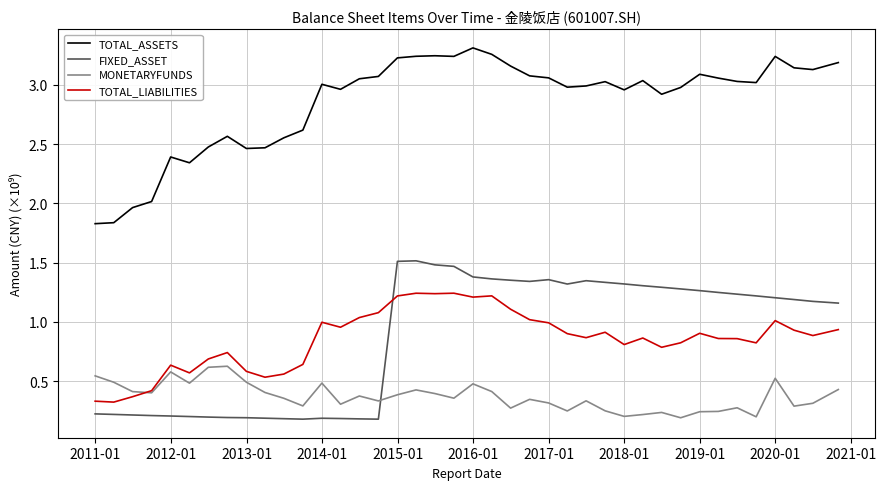

True or false: TOTAL_ASSETS and TOTAL_LIABILITIES intersect in this chart.

False